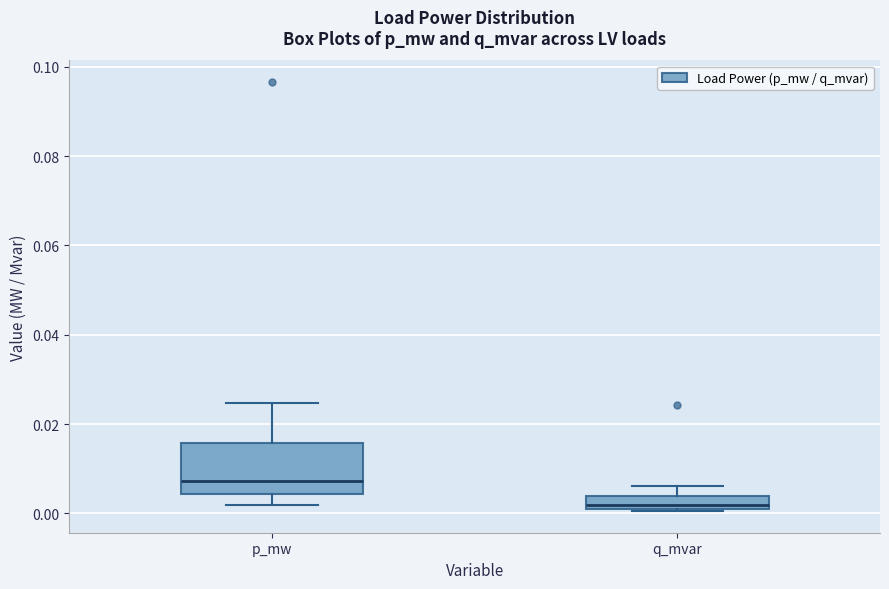

Which box's median line is the highest?

p_mw